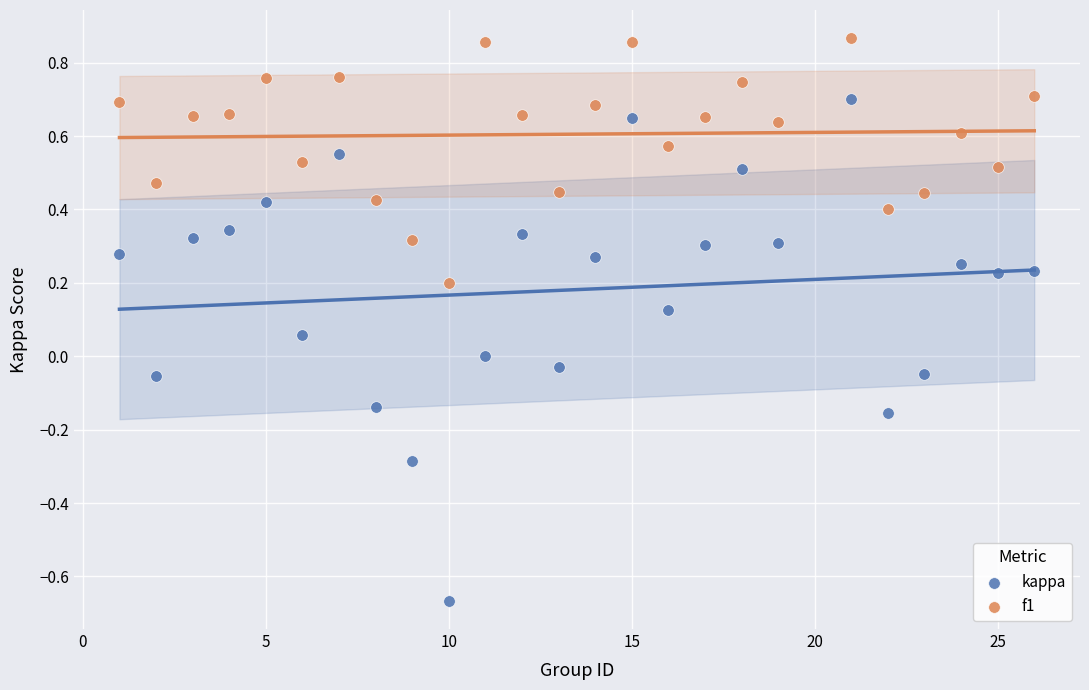

Which series reaches the minimum Y coordinate?

kappa